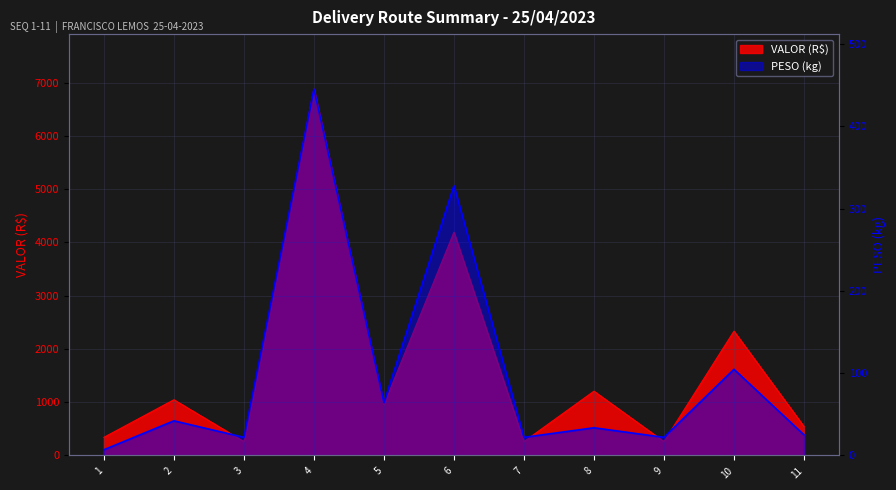

What is the sum of all PESO values?

1116.2